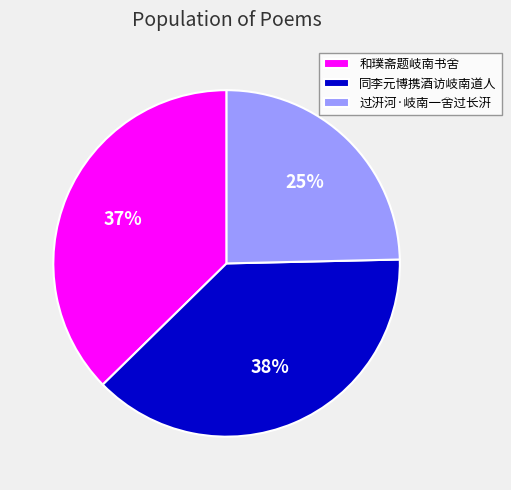

To the nearest percent, what percentage of the pie is 和璞斋题岐南书舍?

37%